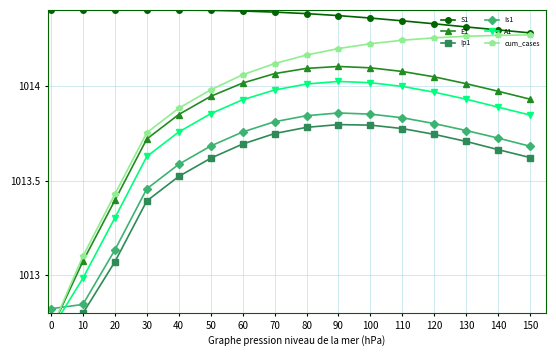

What is the difference between the maximum and minimum values in the Is1 series?

1.0